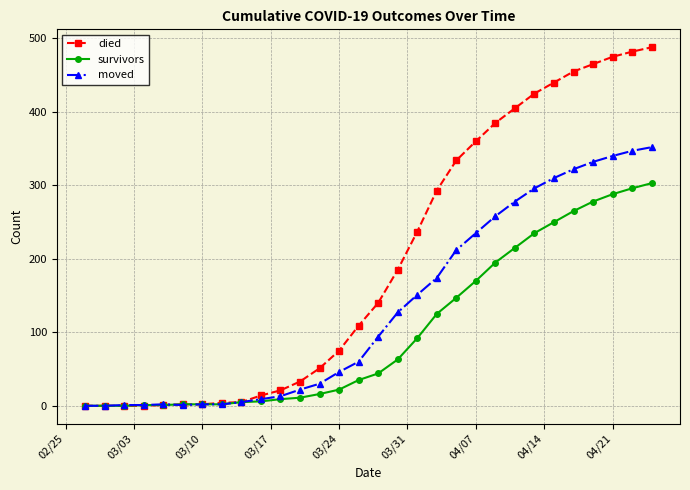

What is the difference between the second highest and second lowest values in the moved series?

347